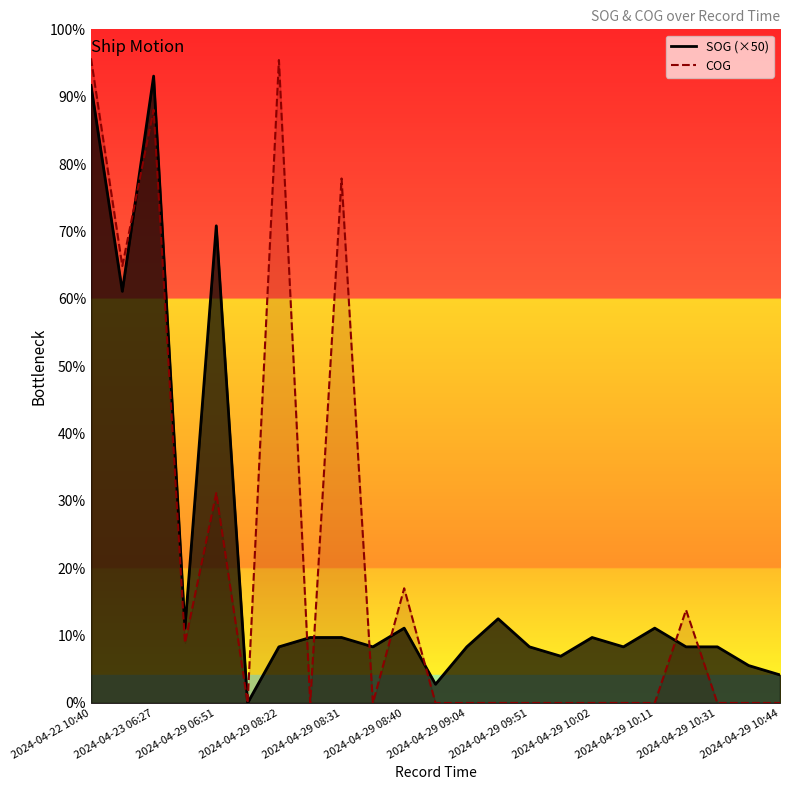

Reading right to left, extract all data points from this chart.

SOG: 15.0	20.0	30.0	30.0	40.0	30.0	35.0	25.0	30.0	45.0	30.0	10.0	40.0	30.0	35.0	35.0	30.0	0.0	255.0	40.0	335.0	220.0	330.0
COG: 0.0	0.0	0.0	49.7	0.0	0.0	0.0	0.0	0.0	0.0	0.0	0.0	61.3	0.0	280.3	0.0	343.6	0.0	112.2	32.1	317.0	233.5	344.5